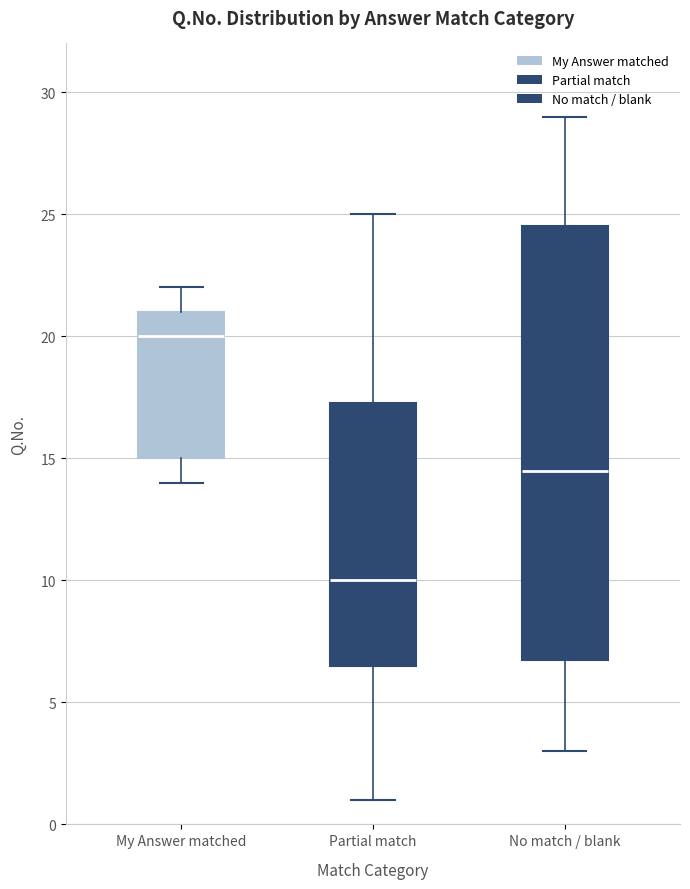

Reading left to right, read every box against the y-axis: the position of its median line, the range the box covers, and the ends of its whiskers. The values are not printed on the chart, so give them approximately, as read against the axis.

My Answer matched: median 20.0, box 15.0 to 21.0, whiskers 14.0 to 22.0
Partial match: median 10.0, box 6.5 to 17.5, whiskers 1.0 to 25.0
No match / blank: median 14.5, box 7.0 to 24.5, whiskers 3.0 to 29.0